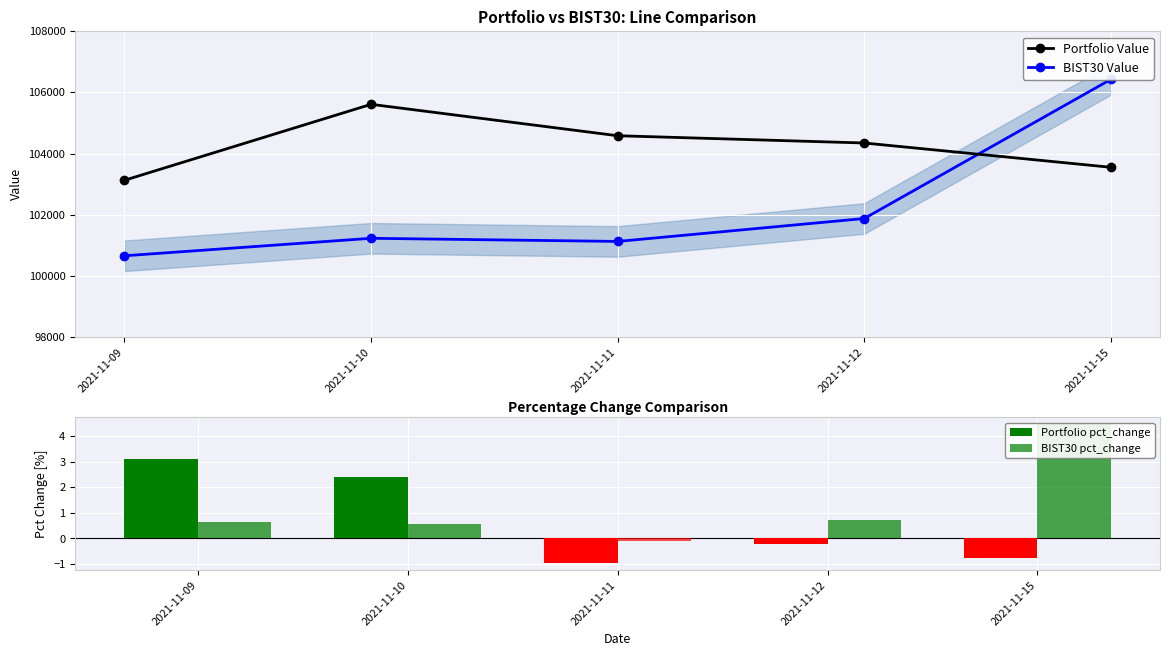

At which category does the chart reach its peak across all series?

2021-11-15